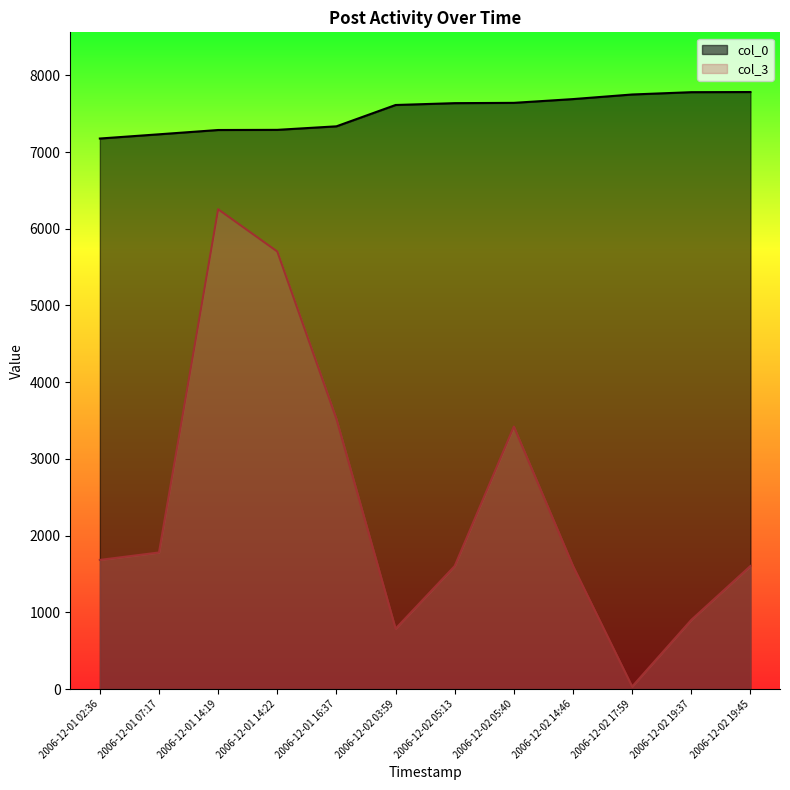

Reading left to right, transcribe all the data shown in this chart.

col_0: 2006-12-01 02:36=7176	2006-12-01 07:17=7231	2006-12-01 14:19=7287	2006-12-01 14:22=7289	2006-12-01 16:37=7335	2006-12-02 03:59=7613	2006-12-02 05:13=7637	2006-12-02 05:40=7641	2006-12-02 14:46=7690	2006-12-02 17:59=7750	2006-12-02 19:37=7780	2006-12-02 19:45=7782
col_3: 2006-12-01 02:36=1683	2006-12-01 07:17=1780	2006-12-01 14:19=6254	2006-12-01 14:22=5703	2006-12-01 16:37=3520	2006-12-02 03:59=787	2006-12-02 05:13=1604	2006-12-02 05:40=3421	2006-12-02 14:46=1604	2006-12-02 17:59=32	2006-12-02 19:37=901	2006-12-02 19:45=1604